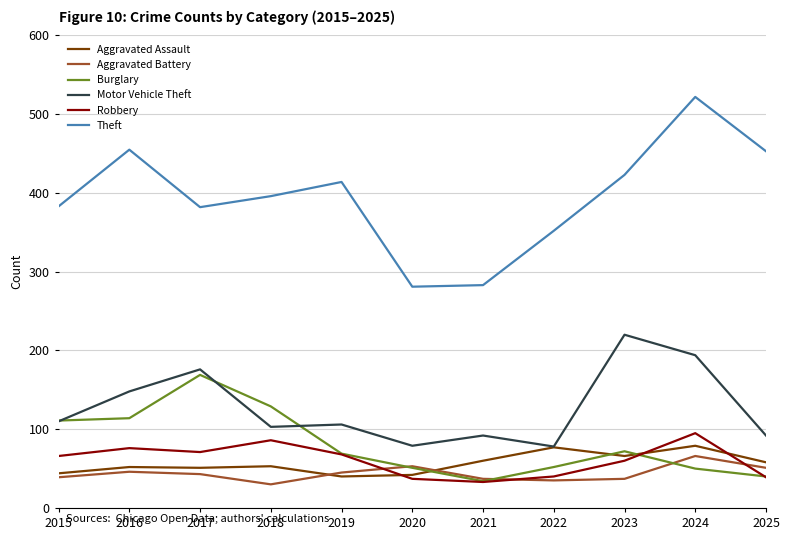

How many distinct data groups are displayed?

6